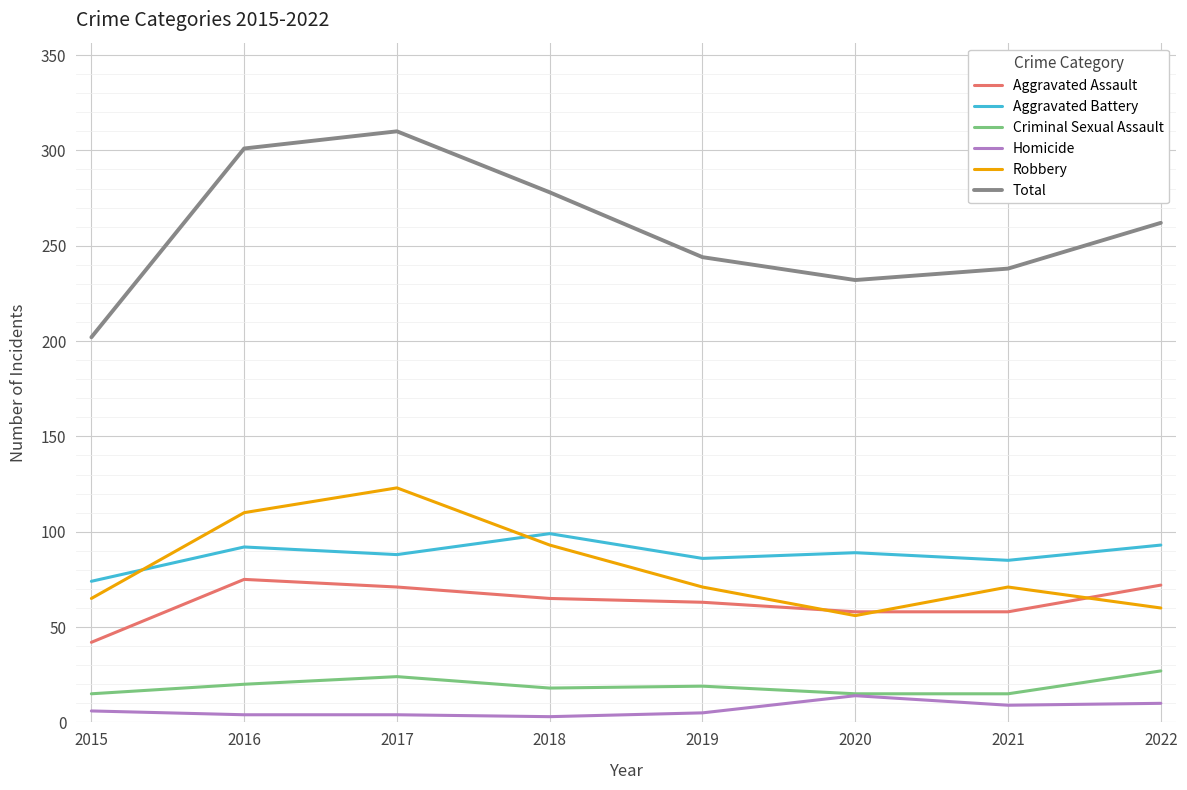

Which series has the largest total across all categories?

Total